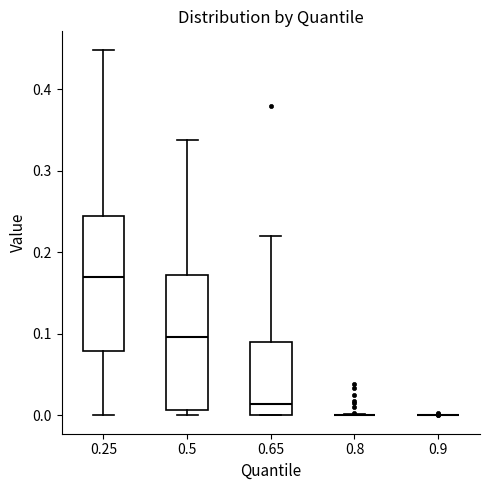

Reading left to right, read every box against the y-axis: the position of its median line, the range the box covers, and the ends of its whiskers. The values are not printed on the chart, so give them approximately, as read against the axis.

0.25: median 0.17, box 0.08 to 0.25, whiskers 0.00 to 0.45
0.5: median 0.10, box 0.01 to 0.17, whiskers 0.00 to 0.34
0.65: median 0.01, box 0.00 to 0.09, whiskers 0.00 to 0.22
0.8: box collapsed to a line at 0.00, whiskers 0.00 to 0.00
0.9: box collapsed to a line at 0.00, whiskers 0.00 to 0.00